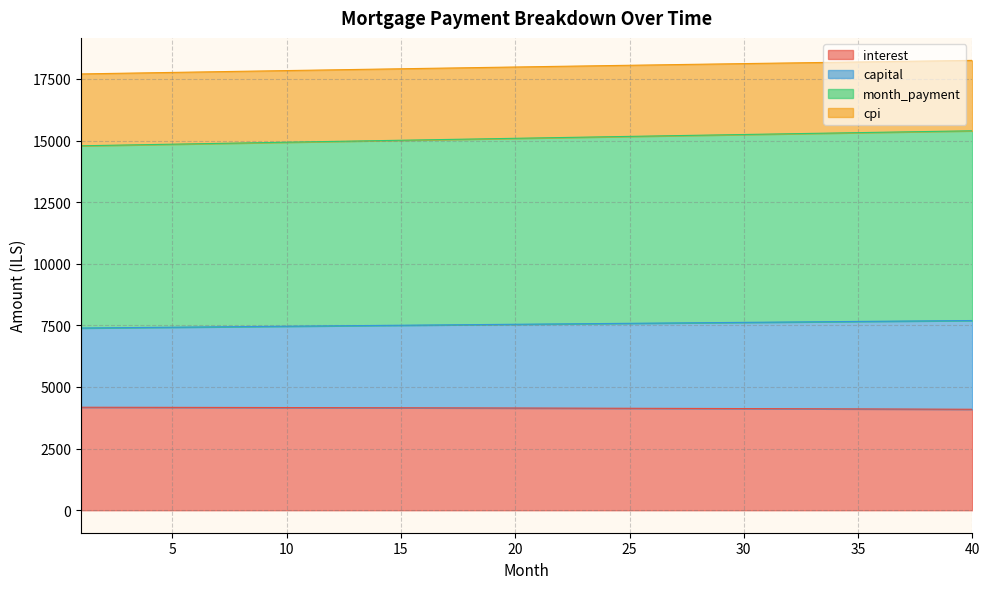

What is the total value across all series at 5?

17763.5